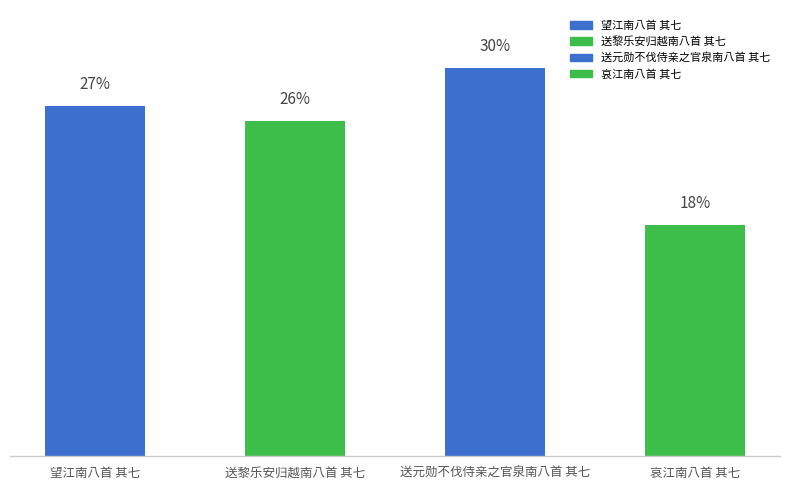

List the labels in order of value, largest first.

送元勋不伐侍亲之官泉南八首 其七, 望江南八首 其七, 送黎乐安归越南八首 其七, 哀江南八首 其七